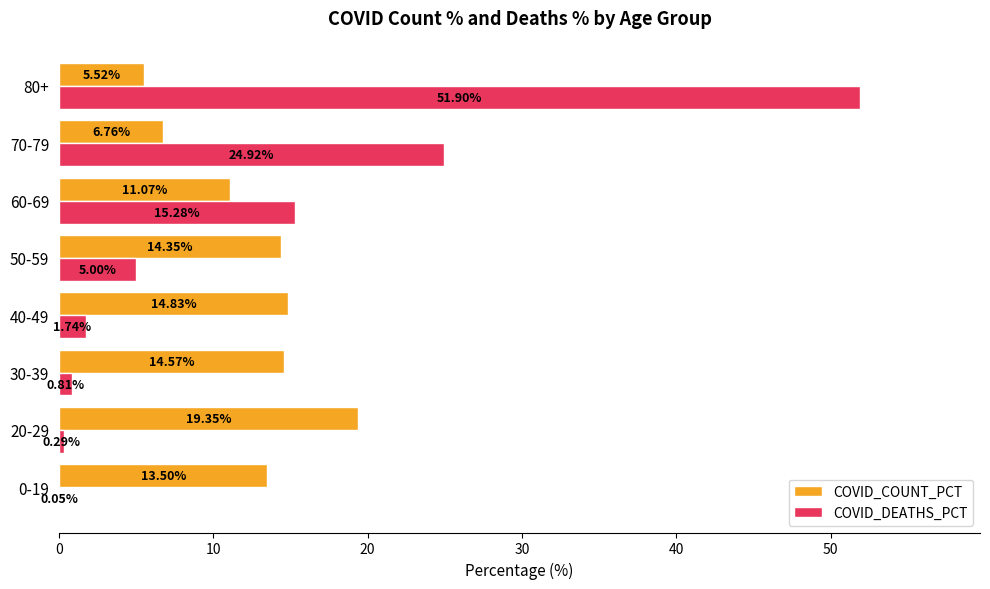

Which series changed the most between 0-19 and 80+?

COVID_DEATHS_PCT